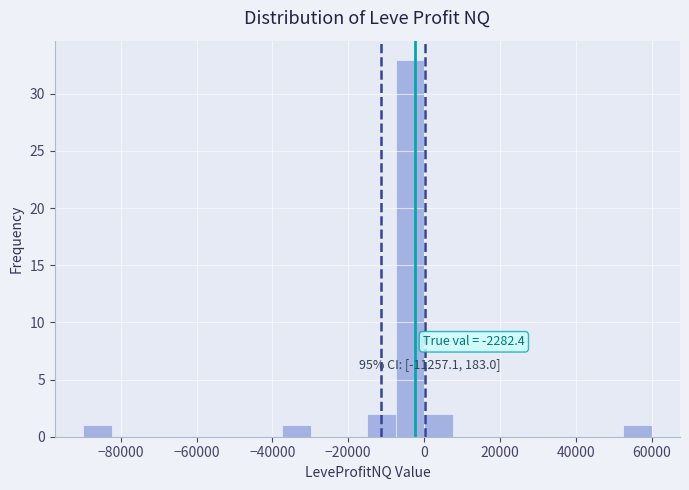

Around what value on the x-axis is the tallest bar? Give the approximate position of its centre, as read against the axis.

-4000